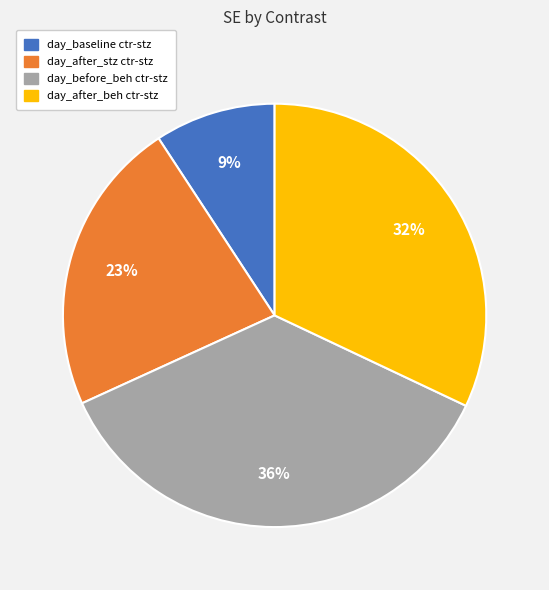

True or false: day_after_beh ctr-stz accounts for 32% of the total.

True